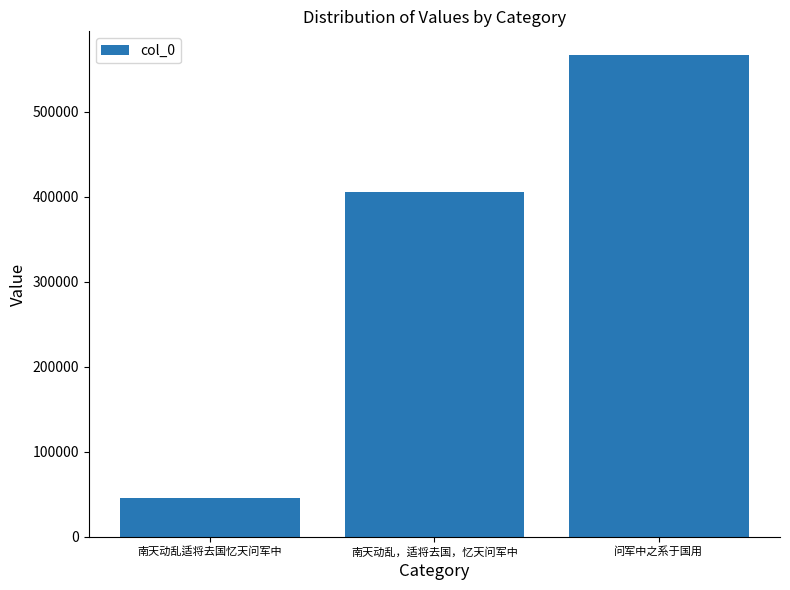

Rank the categories by value from lowest to highest.

南天动乱适将去国忆天问军中, 南天动乱，适将去国，忆天问军中, 问军中之系于国用